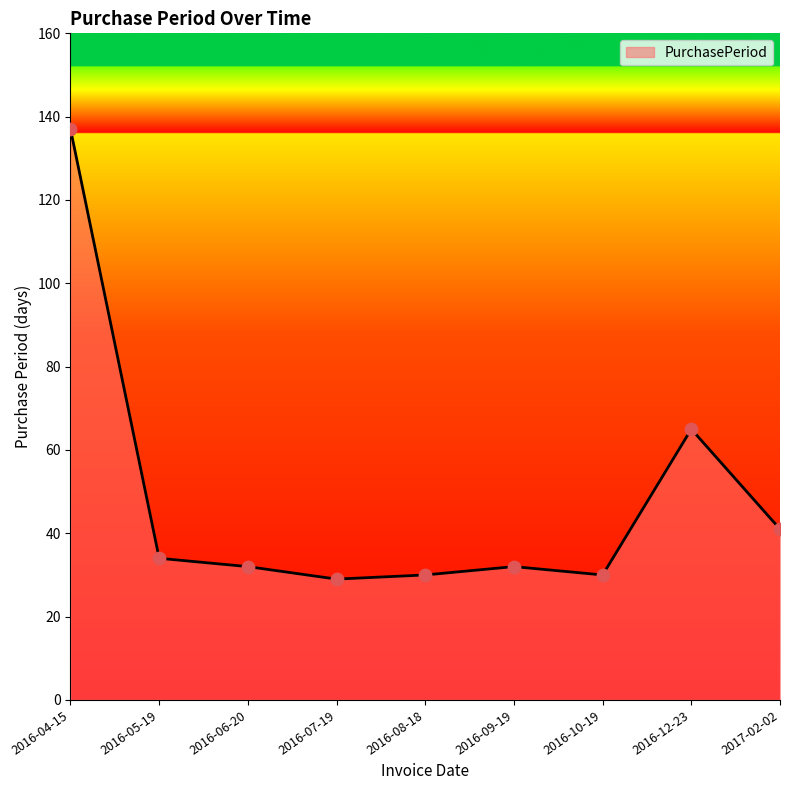

Which has a higher value, 2016-09-19 or 2016-10-19?

2016-09-19